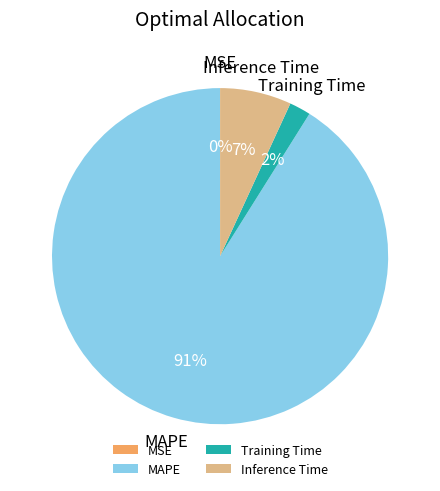

Which slice is the largest?

MAPE